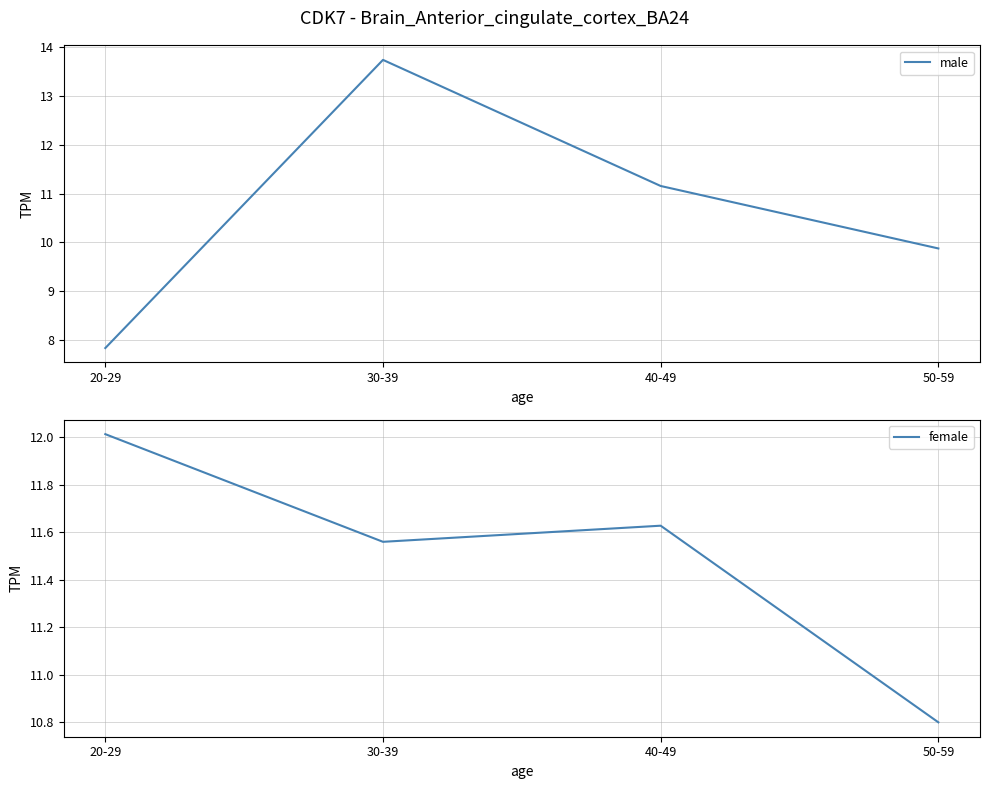

Where is the first local maximum for female?

40-49